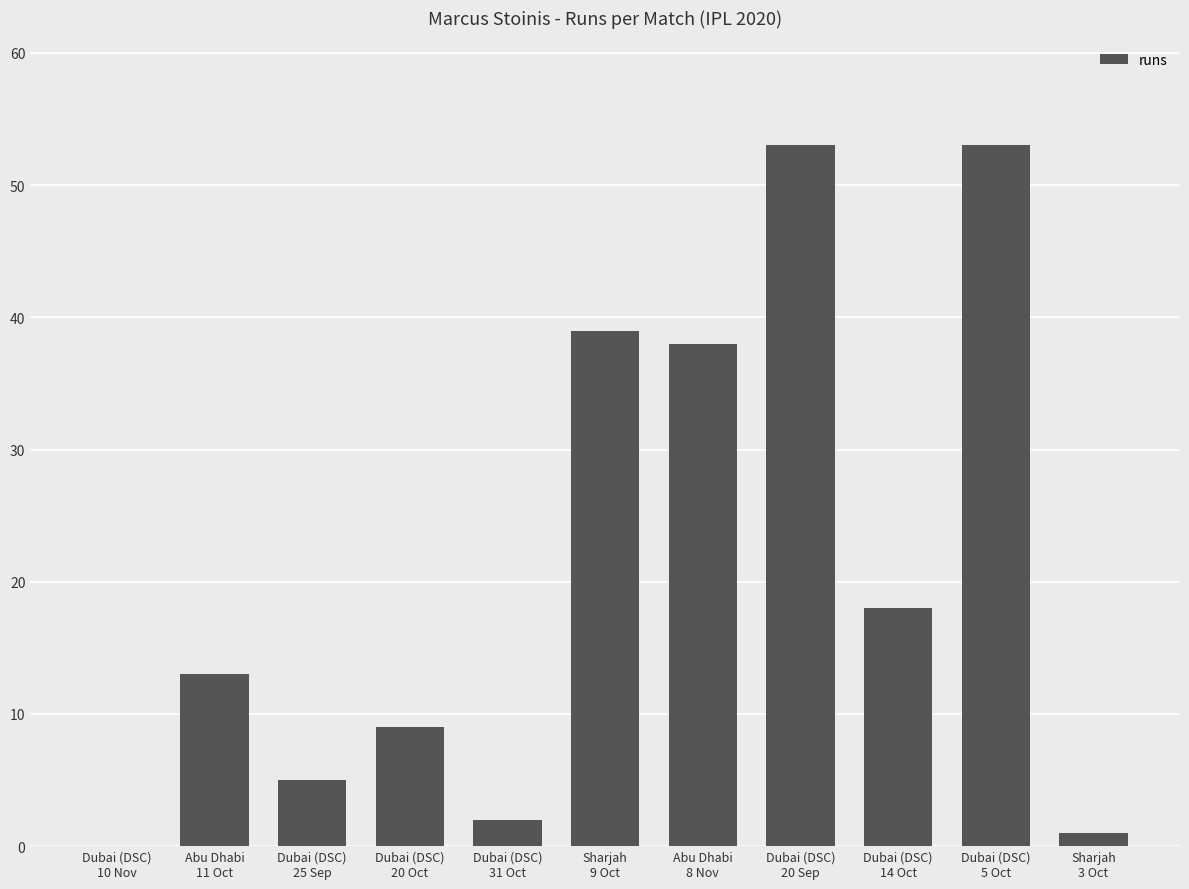

What is the greatest value displayed?

53